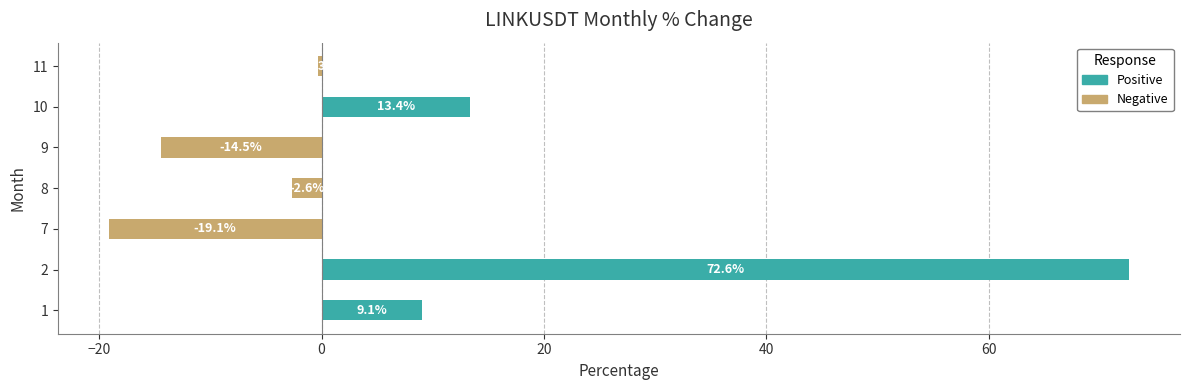

What is the sum of the values at 8 and 1?

6.5